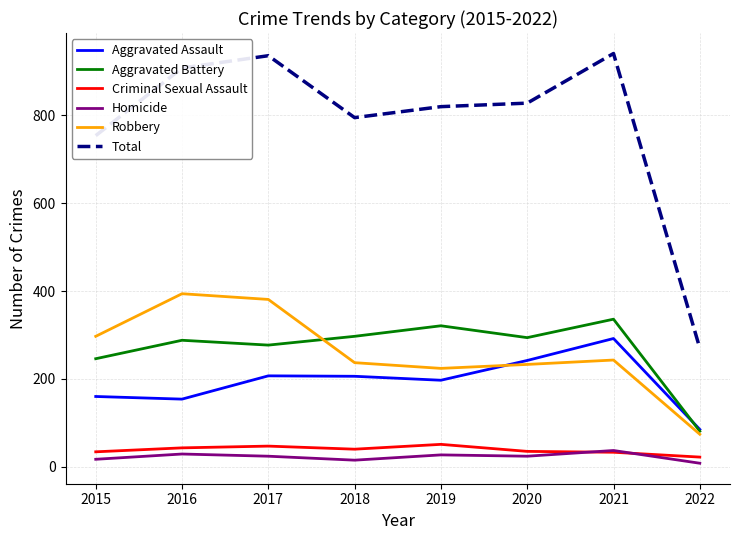

What is the spread (max minus min) of values at 2016?

879